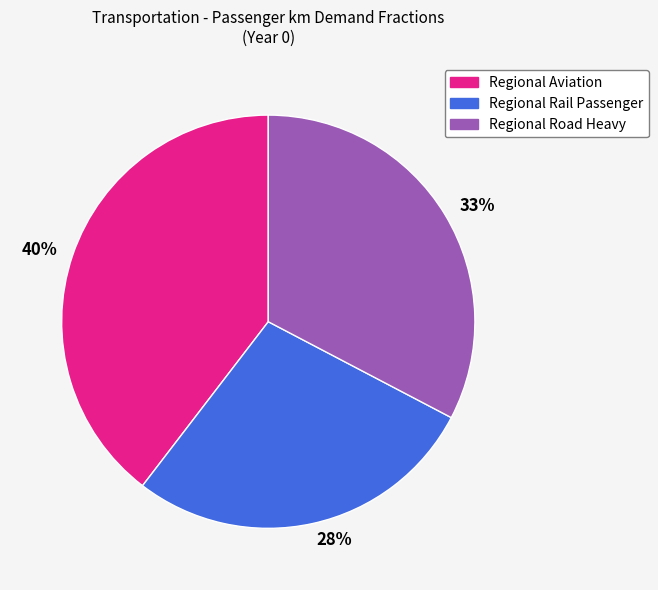

What is the largest slice in the pie chart?

40%